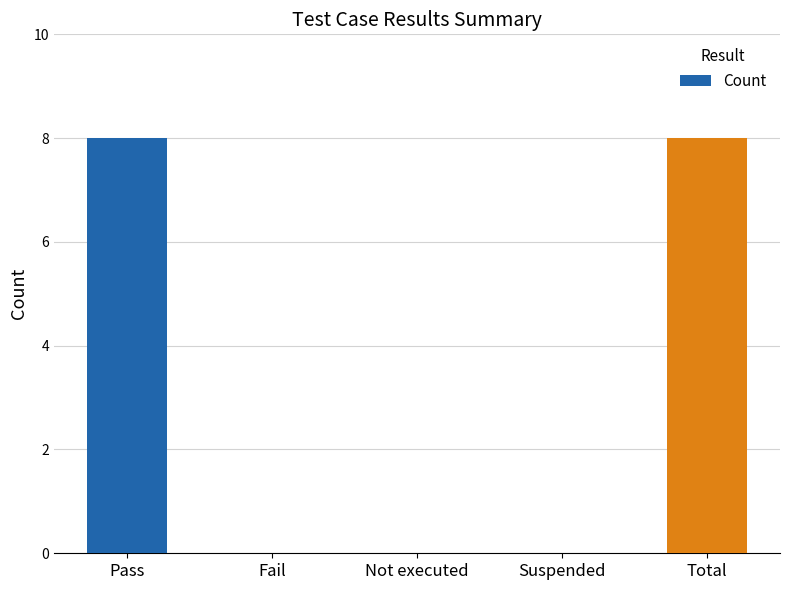

What is the sum of all values?

16